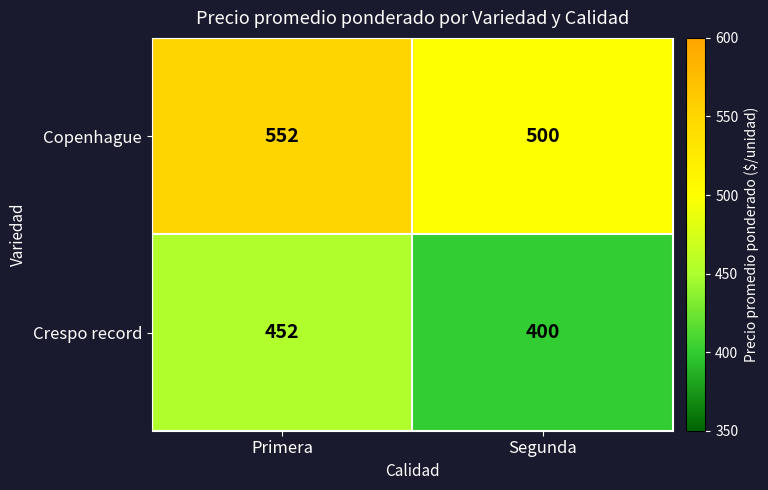

The value of Copenhague at Primera is 938. True or false?

False